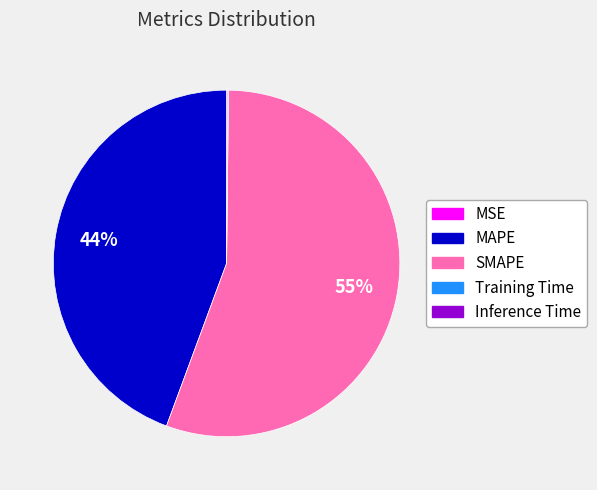

To the nearest percent, what percentage of the pie is MAPE?

44%